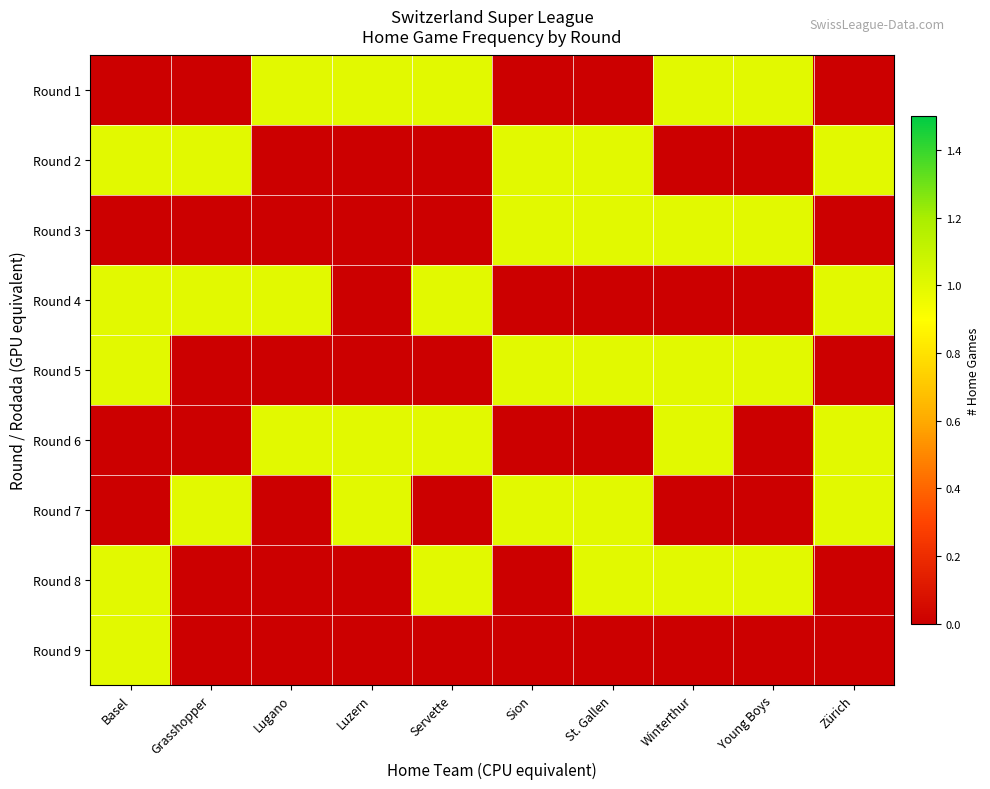

At how many categories does at least one series exceed 0?

10